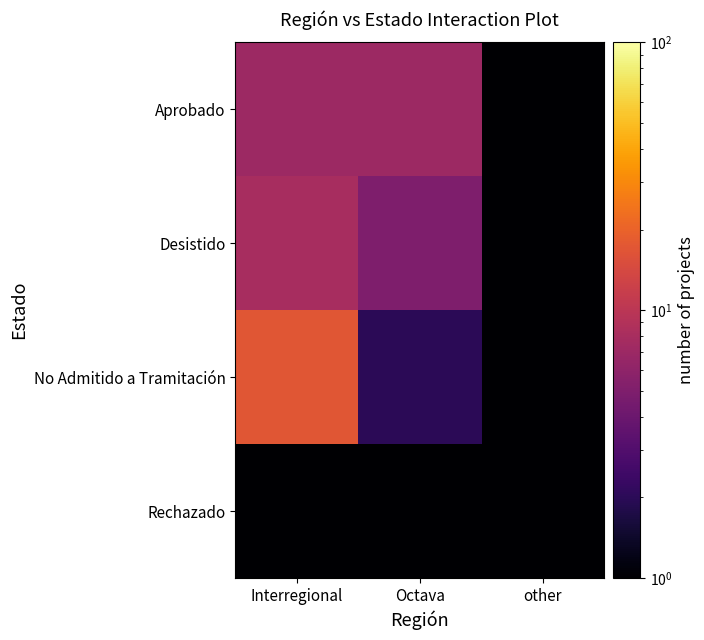

What is the difference between the highest and lowest values at Octava?

6.9